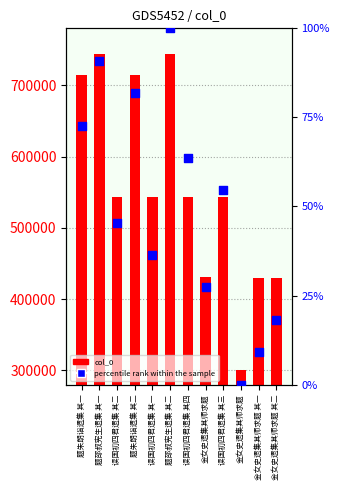

At how many categories does at least one series exceed 261781?

12